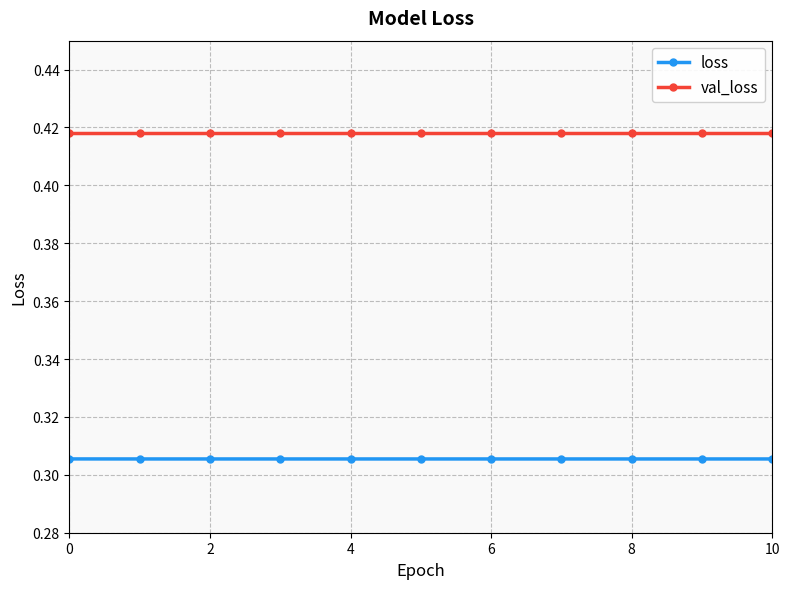

How many lines are shown in the chart?

2